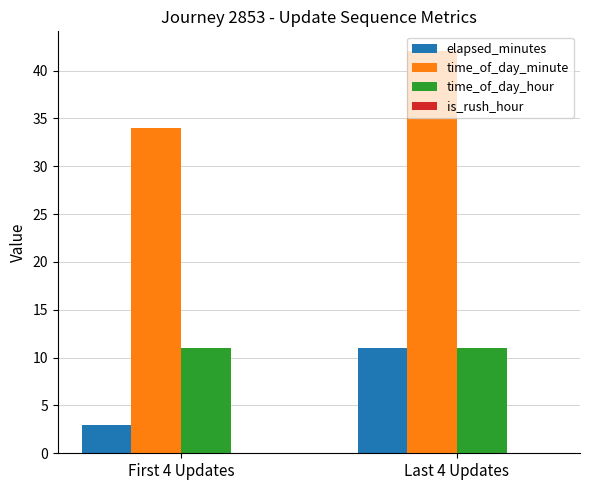

At how many categories does at least one series exceed 10?

2